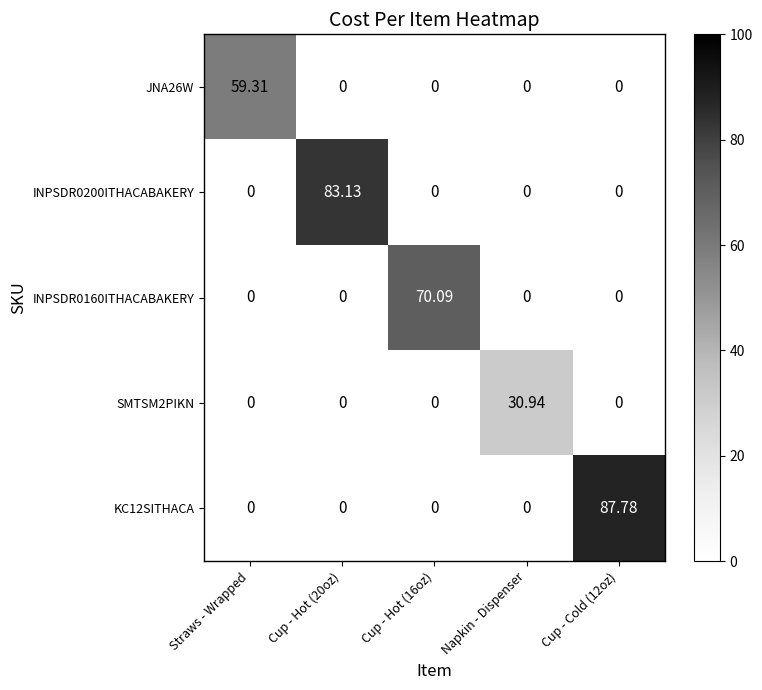

Which series has the largest total across all categories?

KC12SITHACA